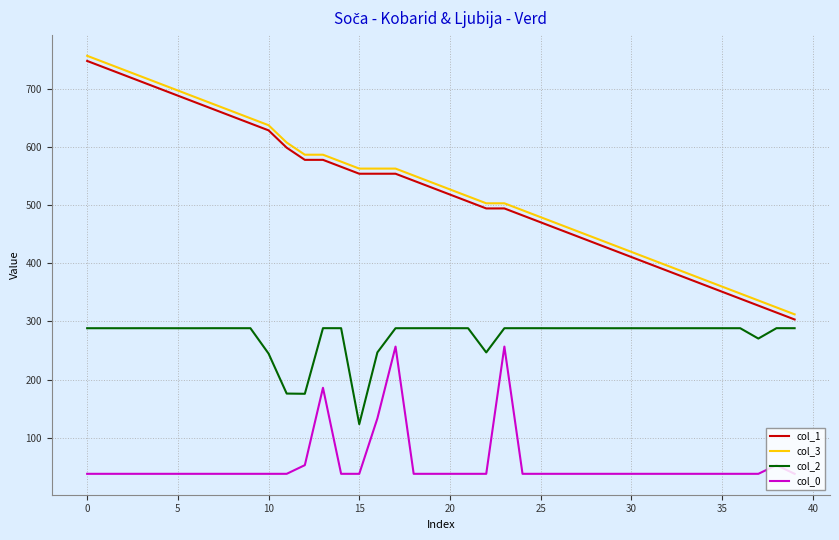

True or false: col_0 and col_2 cross at least once.

False